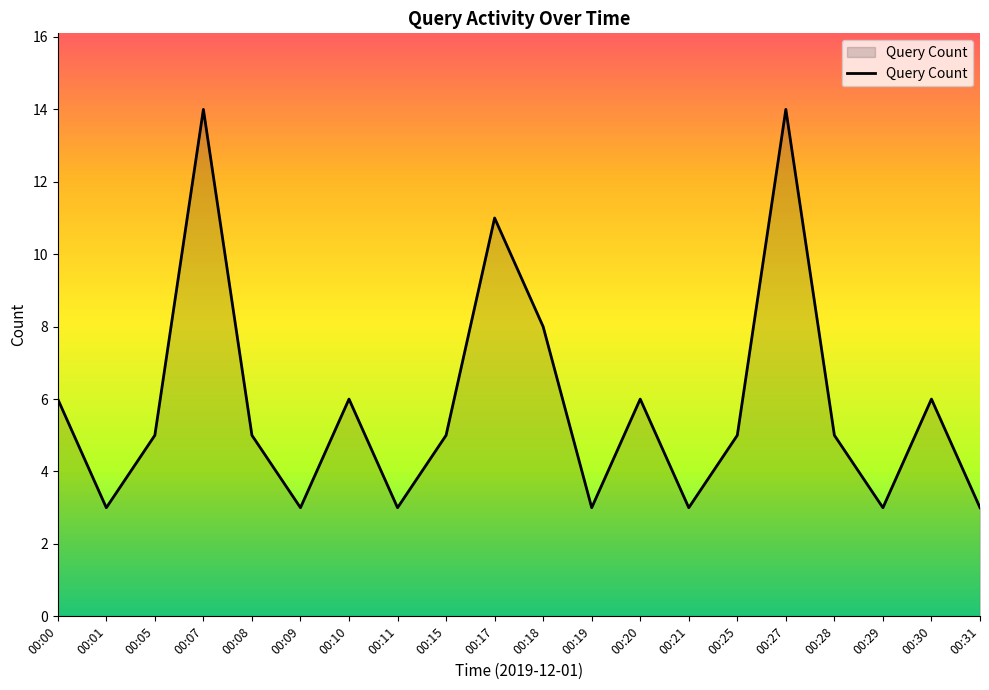

What is the minimum value shown in the chart?

3